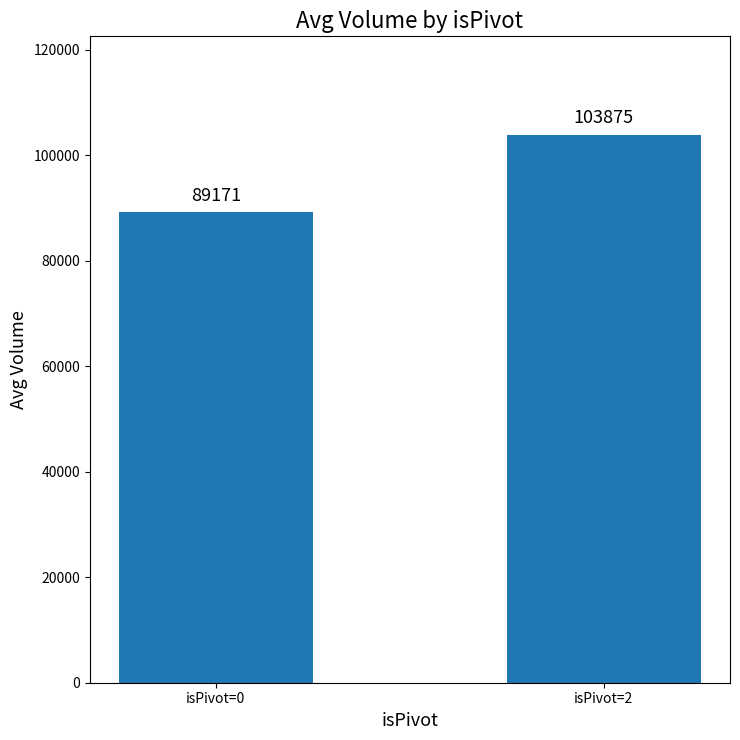

Between isPivot=2 and isPivot=0, which is larger?

isPivot=2